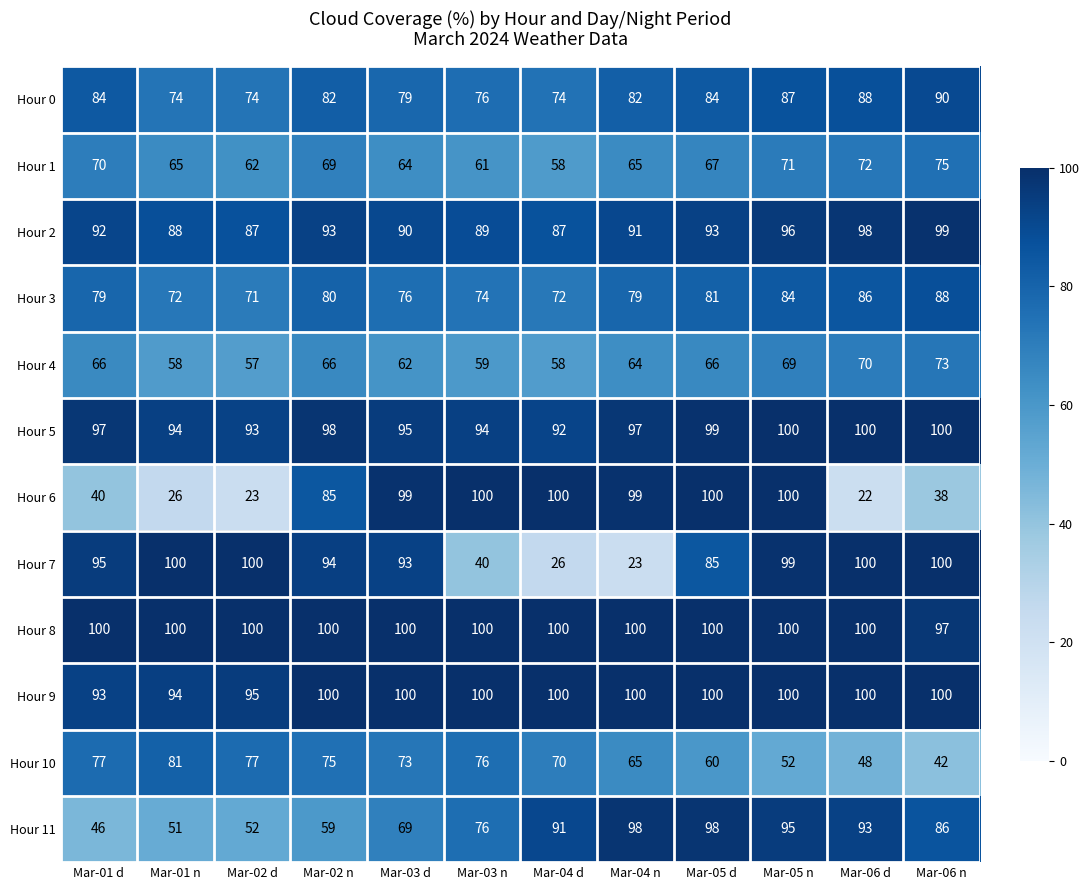

What is the greatest value displayed?

100